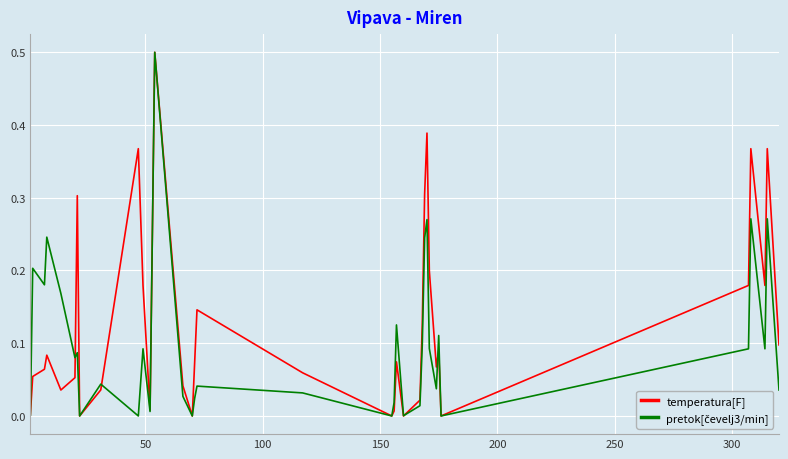

Which series has the largest total across all categories?

temperatura[F]